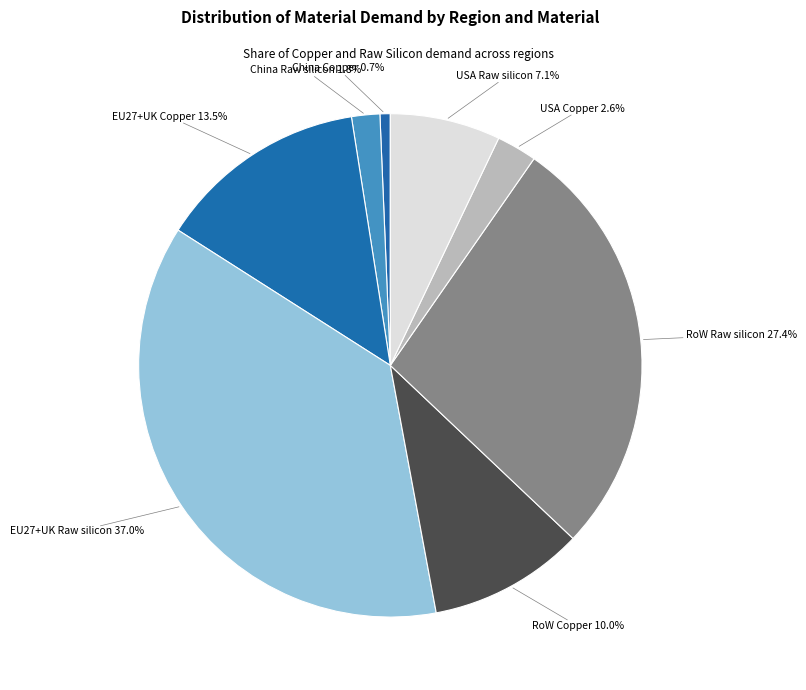

How many segments does this pie chart have?

8